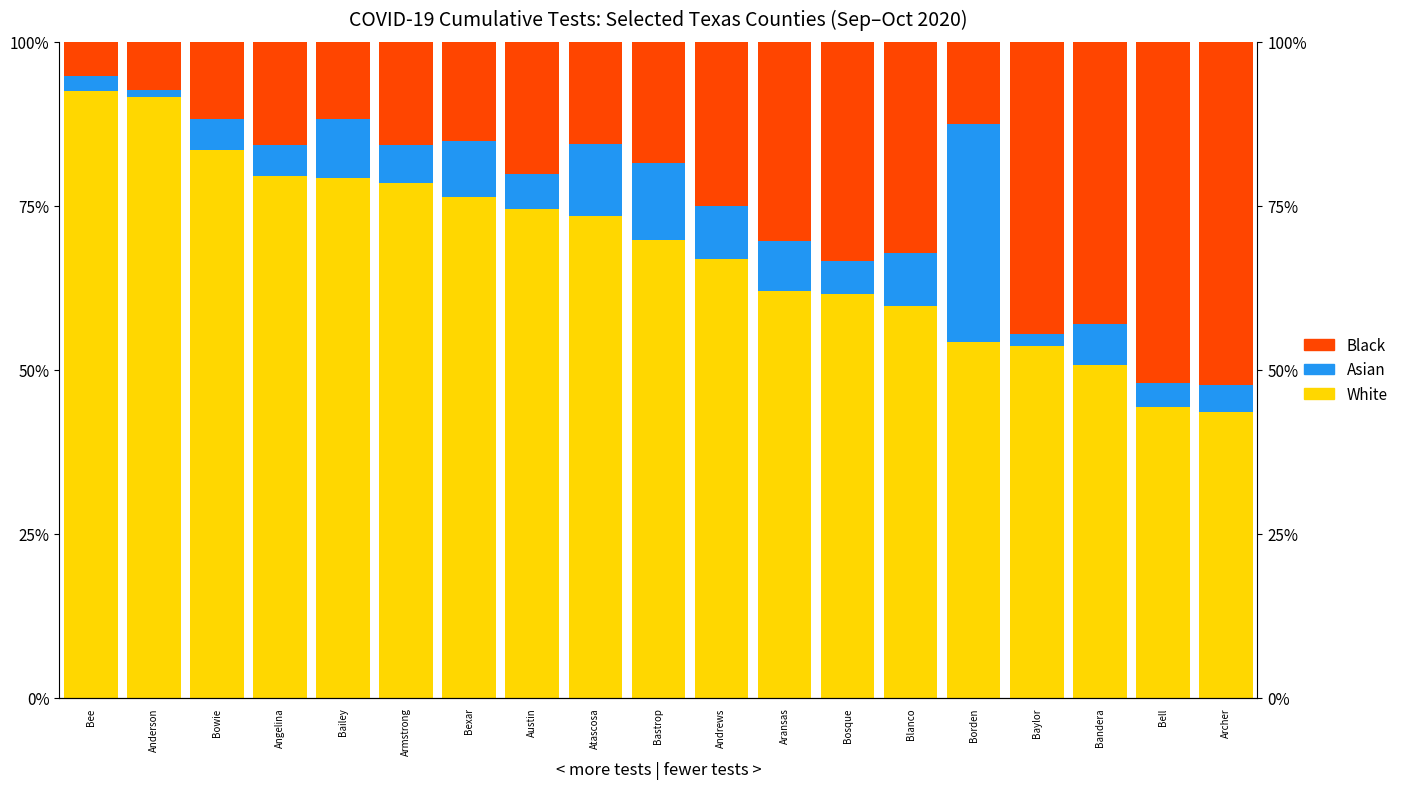

What is the total value across all series at Austin?

100.0